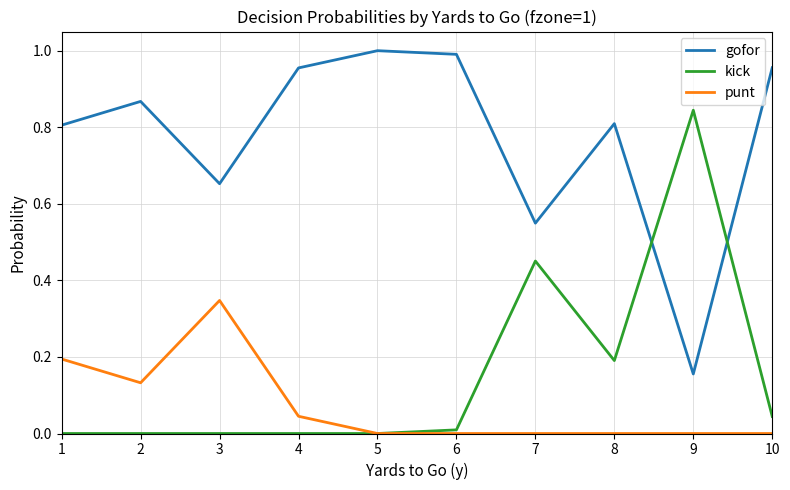

After their last crossing, which series has the higher values: kick or gofor?

gofor